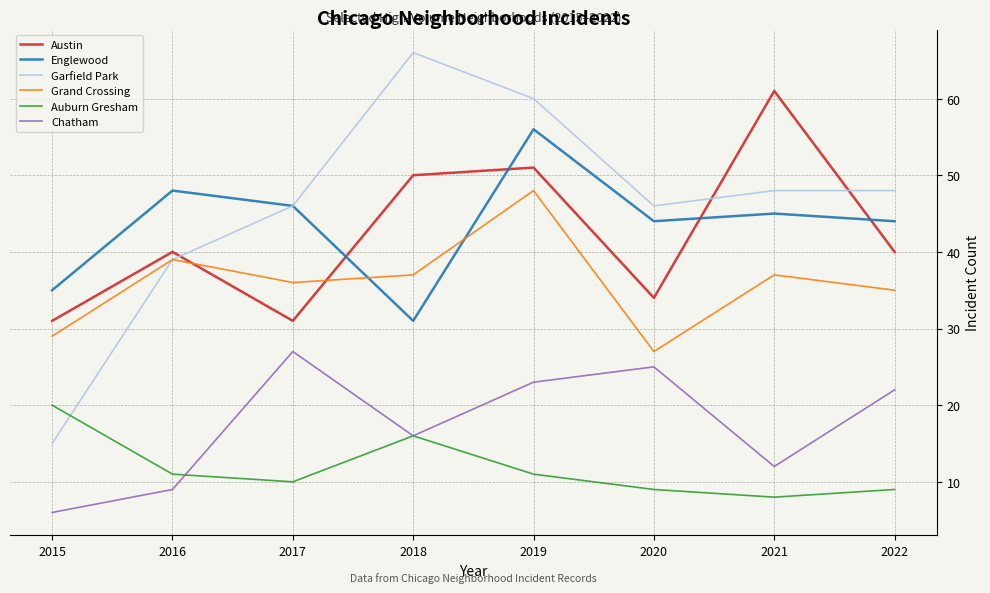

What is the sum of the Austin values at 2016 and 2021?

101